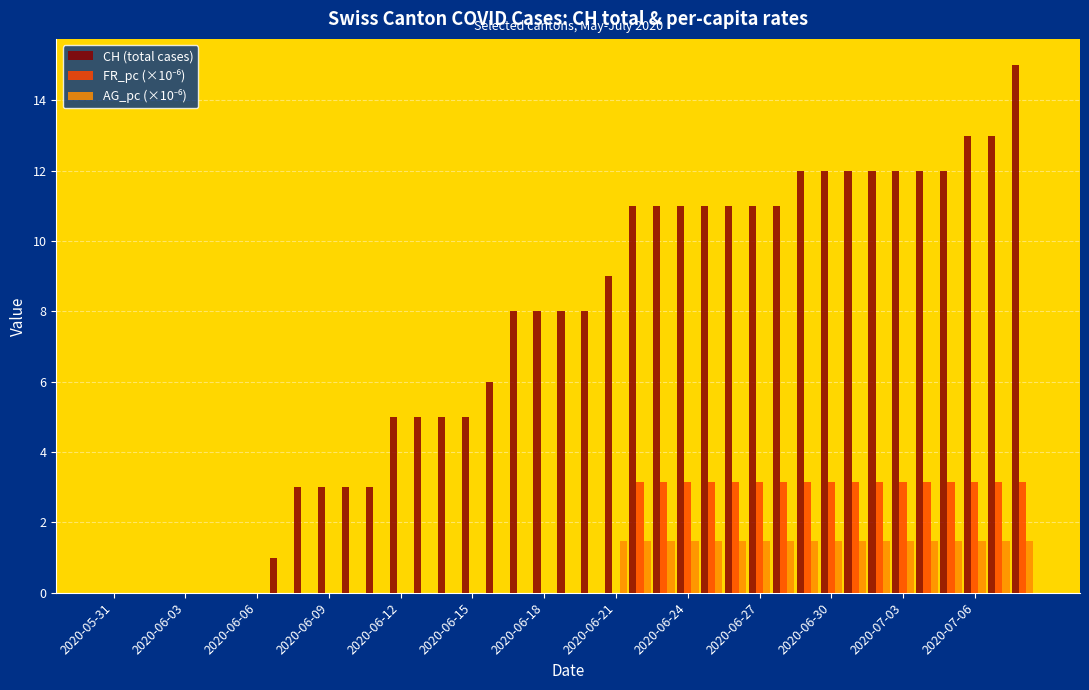

What is the maximum value for CH (total cases)?

15.0